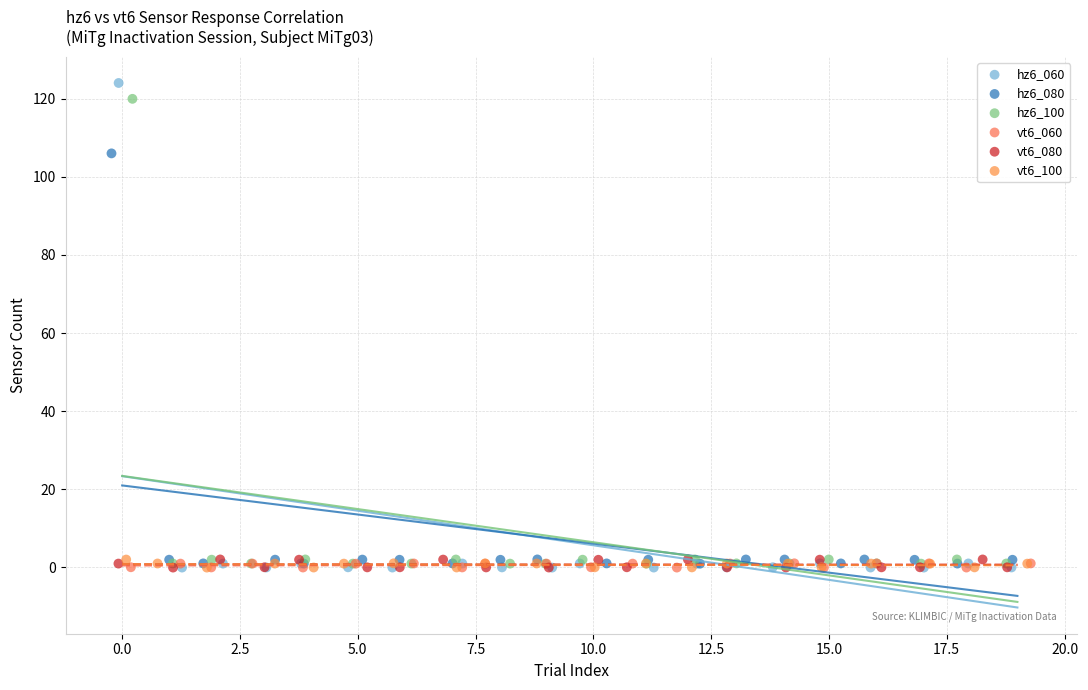

What are all the series names shown in the legend?

hz6_060, hz6_080, hz6_100, vt6_060, vt6_080, vt6_100